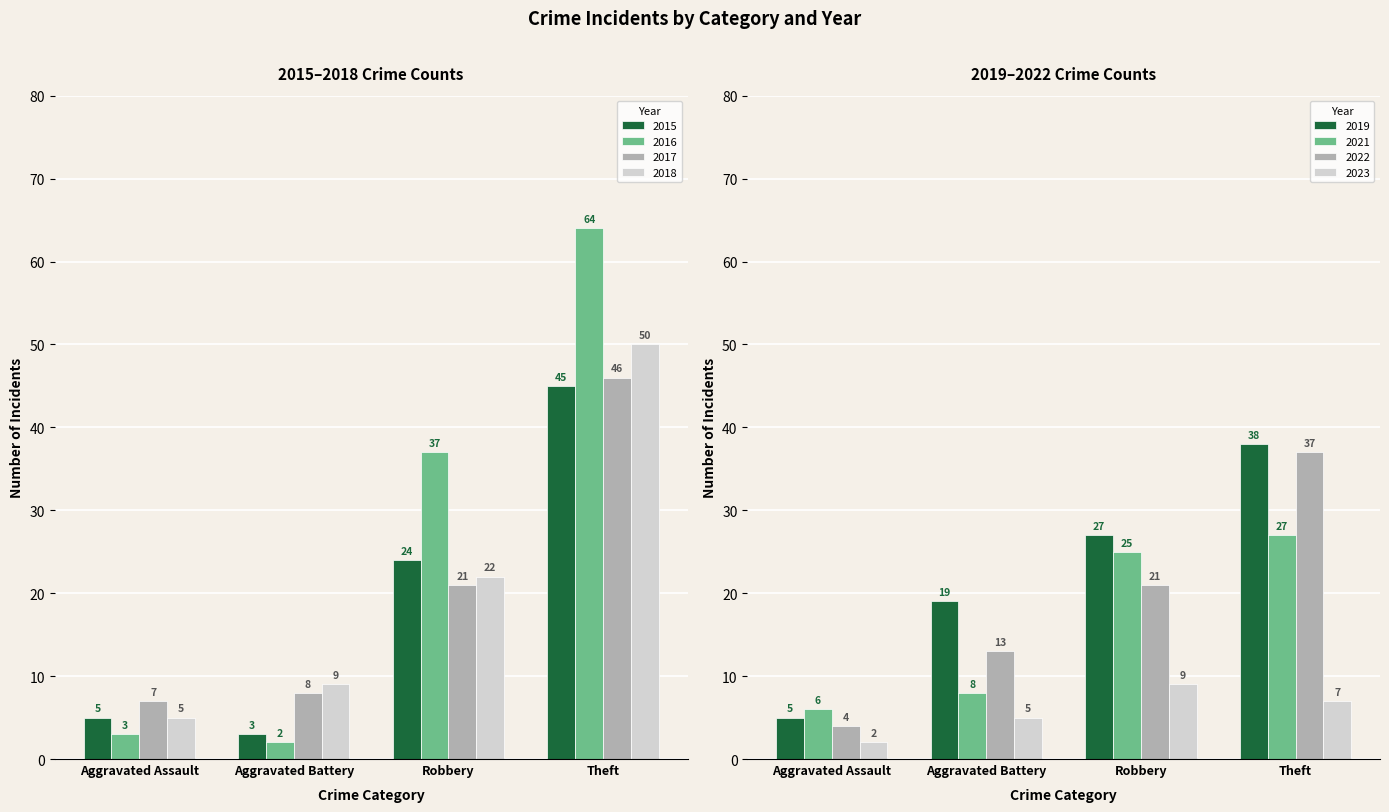

What is the average value of the 2022 series?

19